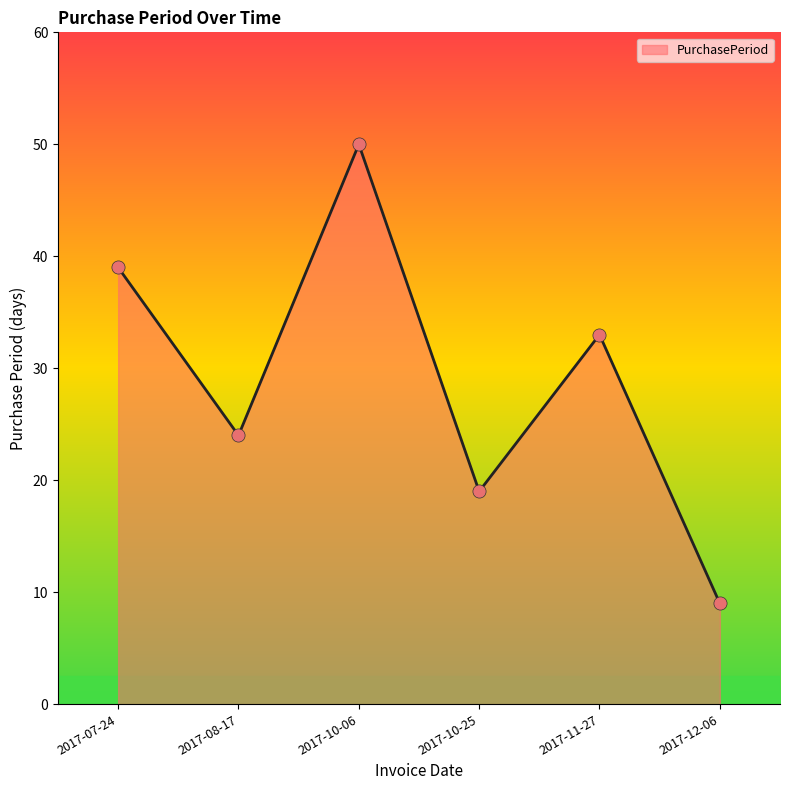

What is the change in value from 2017-07-24 to 2017-08-17?

-15